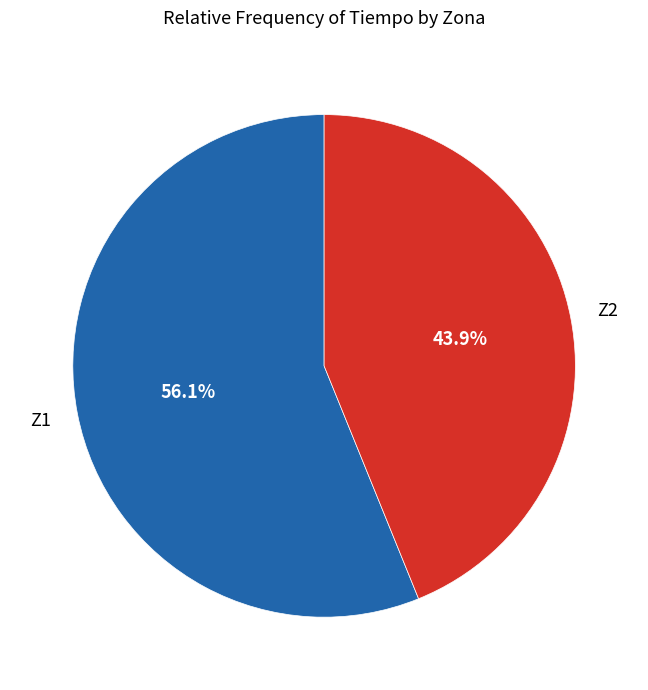

Does any single category account for the majority?

Yes